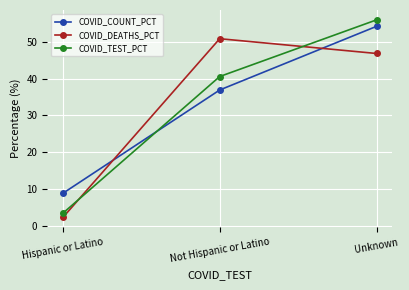

Which category has the lowest value across all series?

Hispanic or Latino